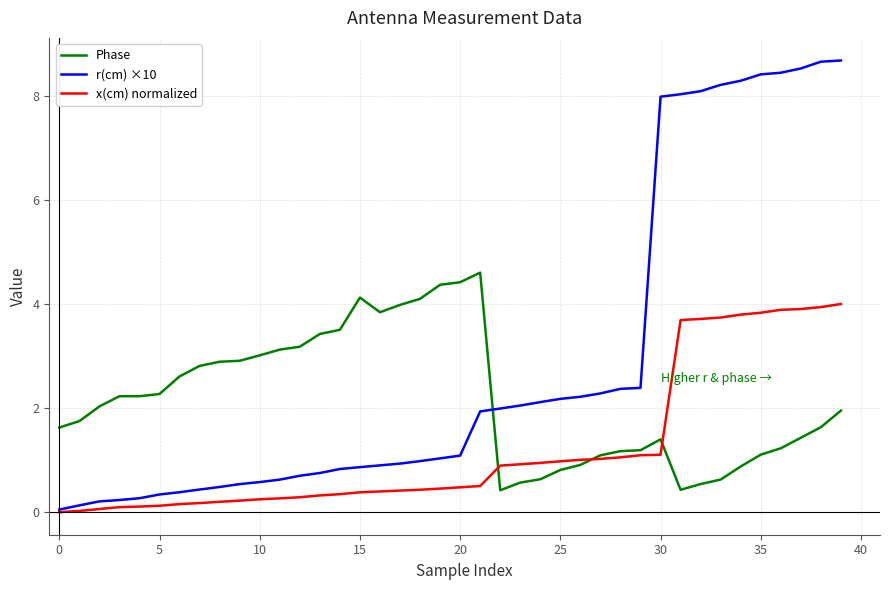

Which series has the largest range (max minus min)?

r(cm) ×10